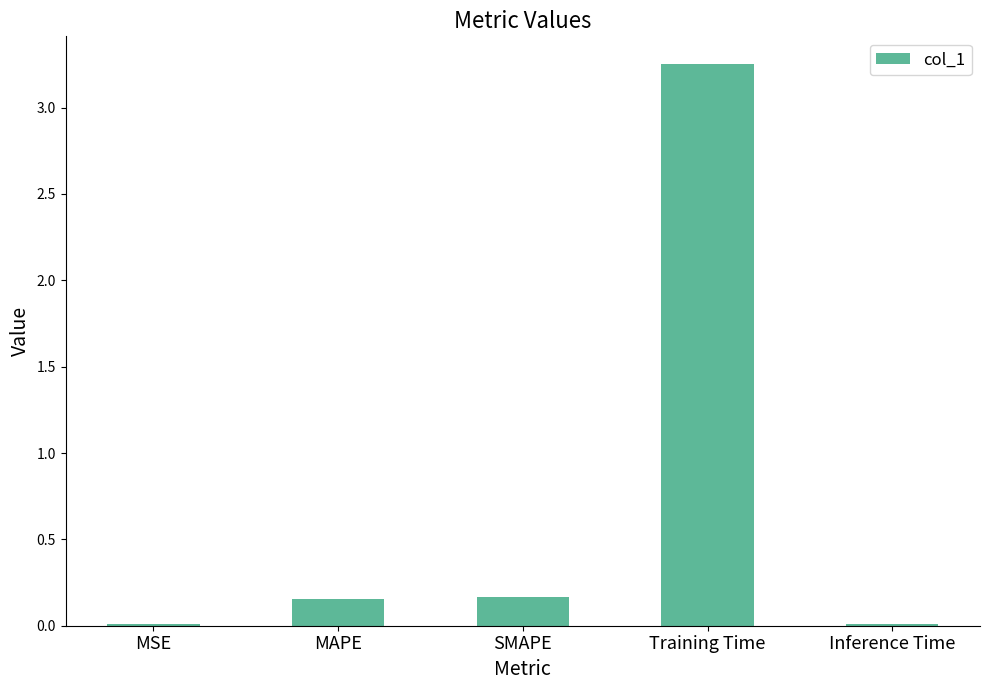

The value at MAPE is 0.3. True or false?

False